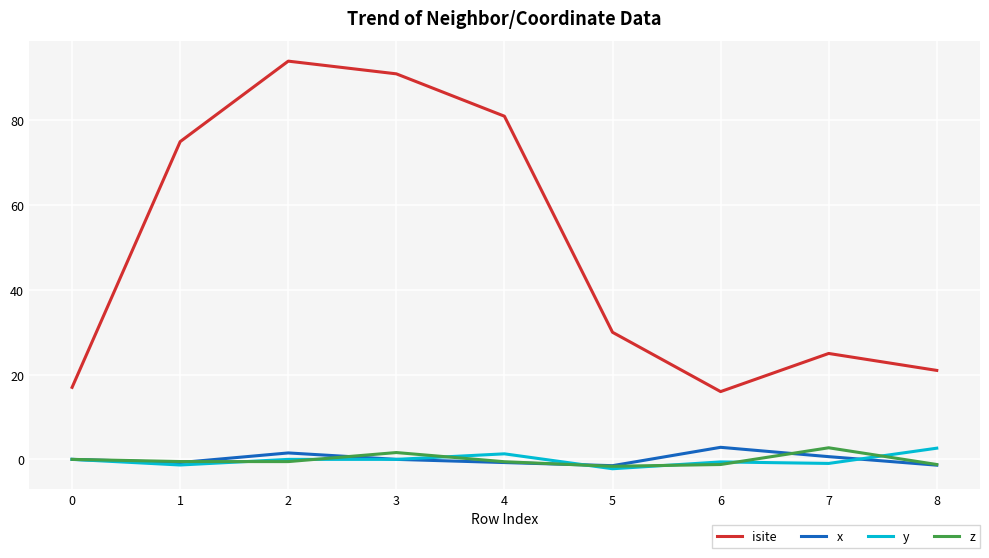

The isite series shows 16.0 at 6. True or false?

True